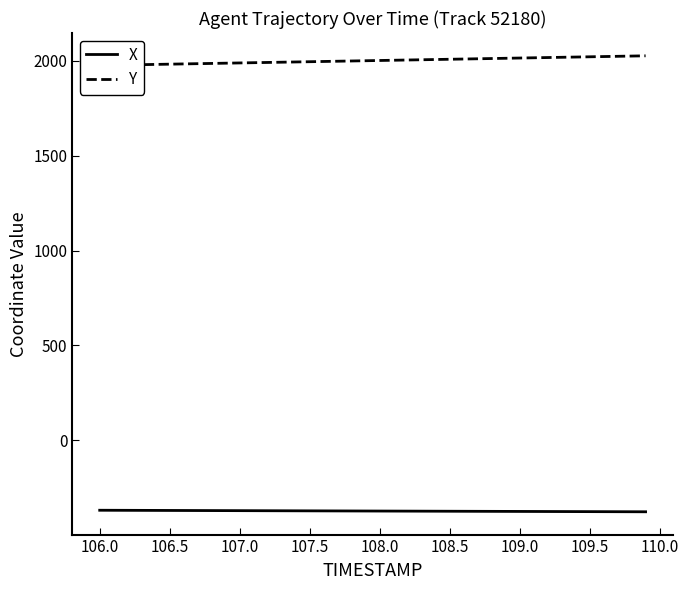

True or false: X has more than 0 interior local peaks.

False